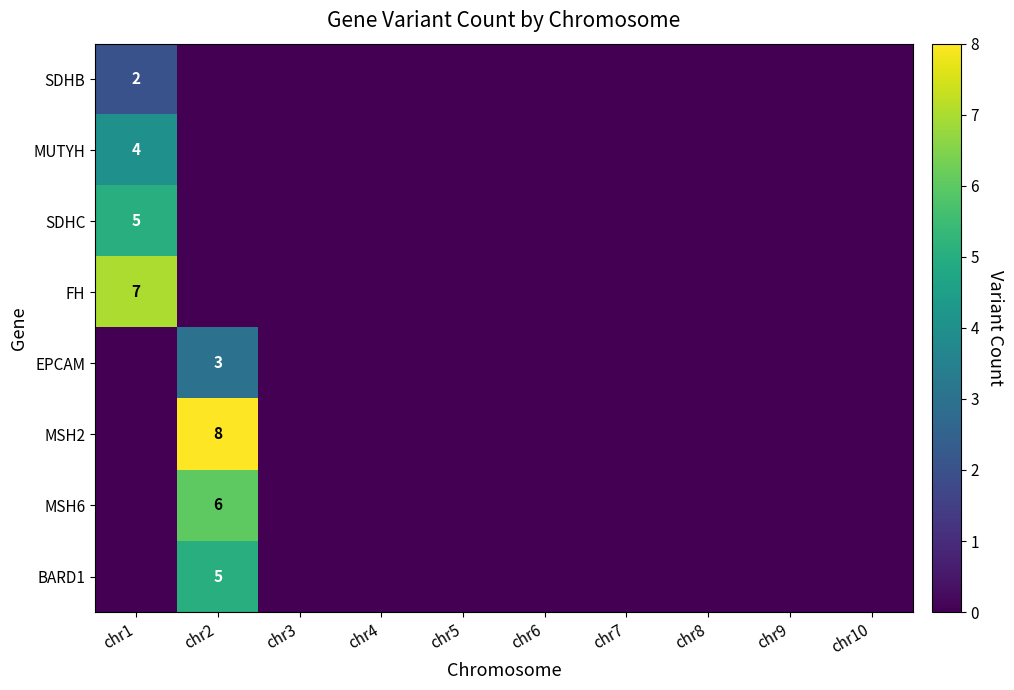

The MSH2 series shows 8 at chr2. True or false?

True